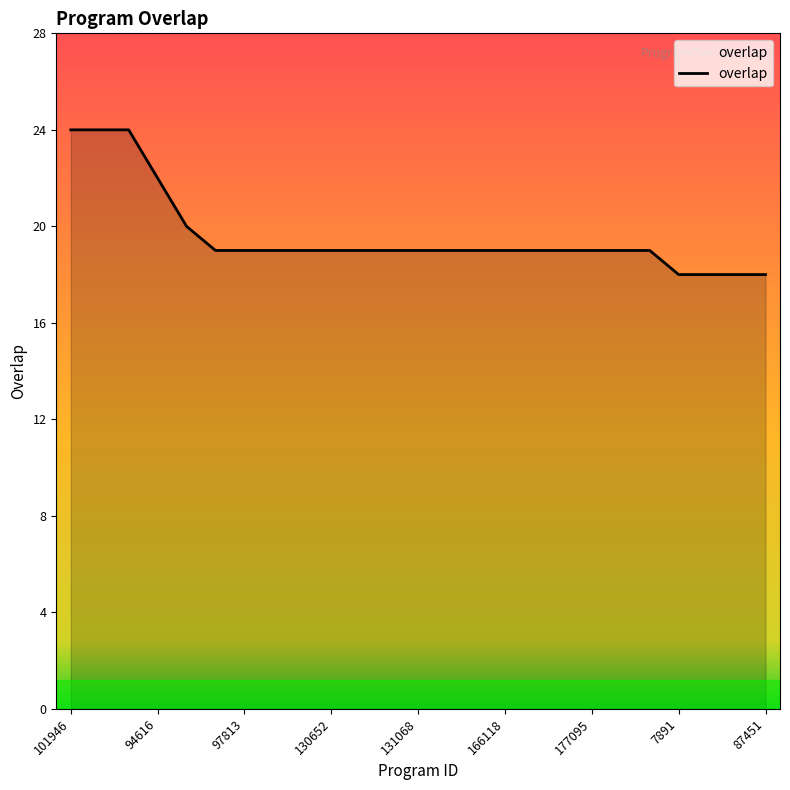

Count the number of categories in the chart.

25